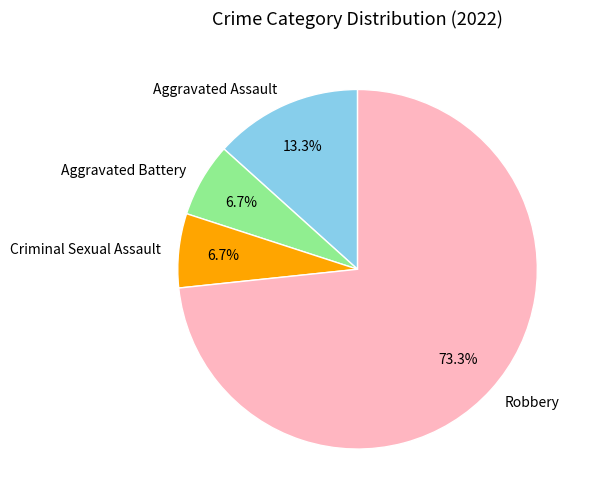

Between Robbery and Aggravated Battery, which is larger?

Robbery